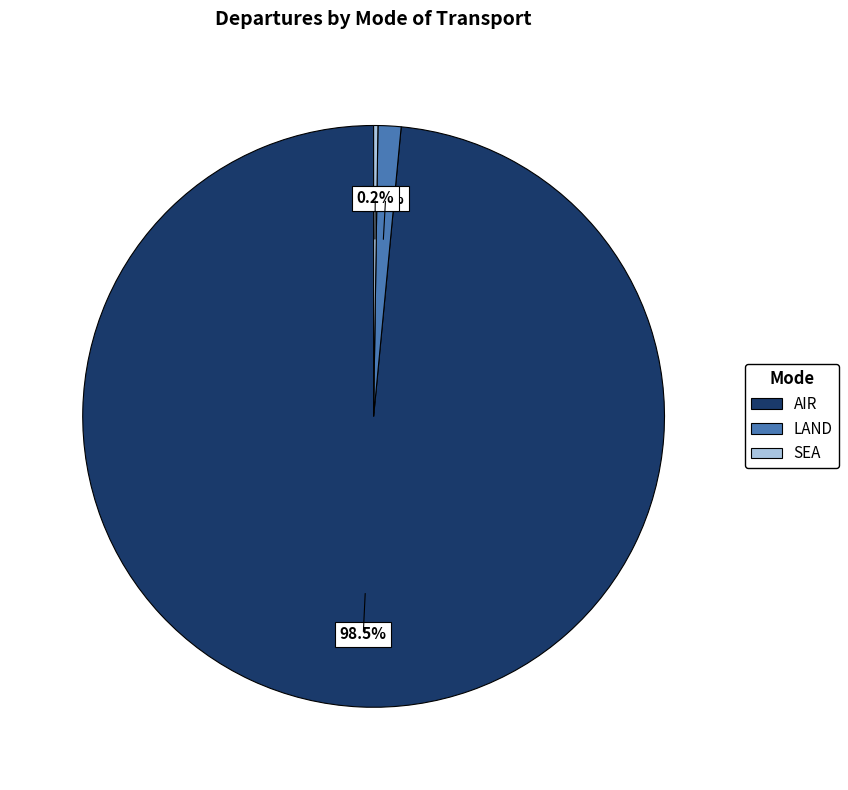

Is there a majority slice in this chart?

Yes